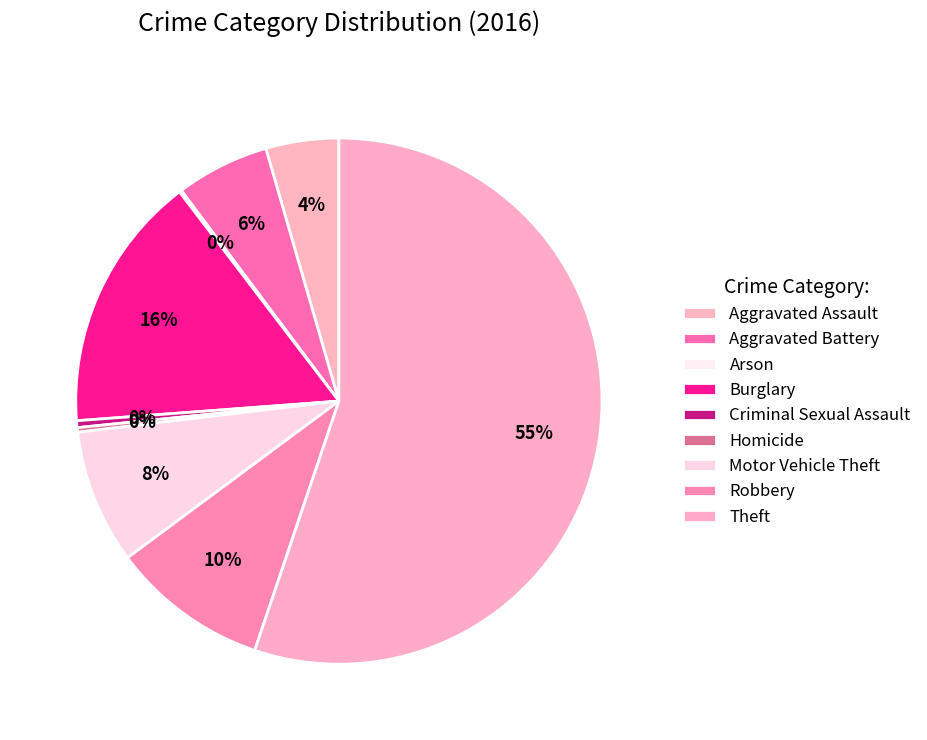

Combined, what portion of the pie is Criminal Sexual Assault and Homicide?

0.7%